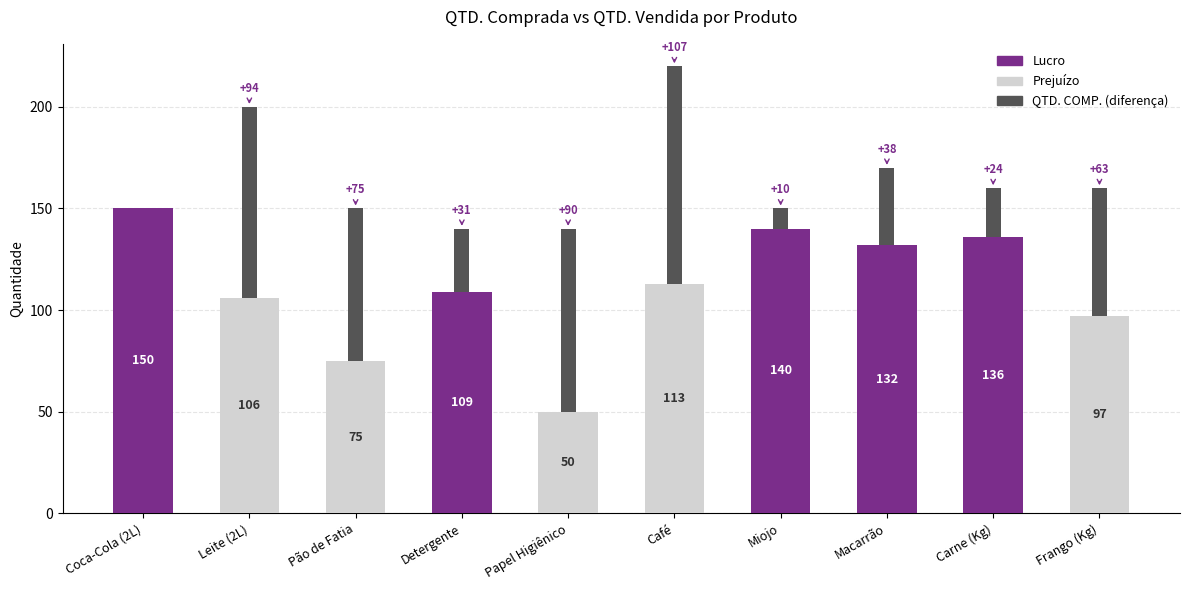

What is the total value across all series at Miojo?

150